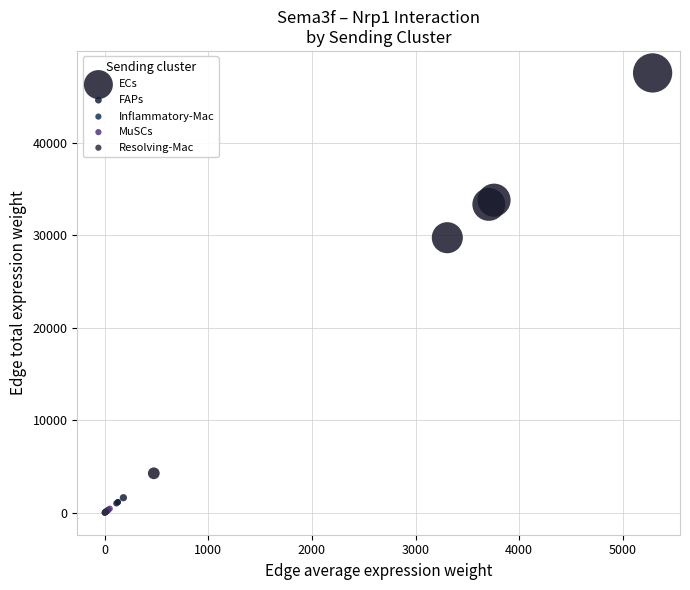

Which series has the largest Y range (max minus min)?

ECs